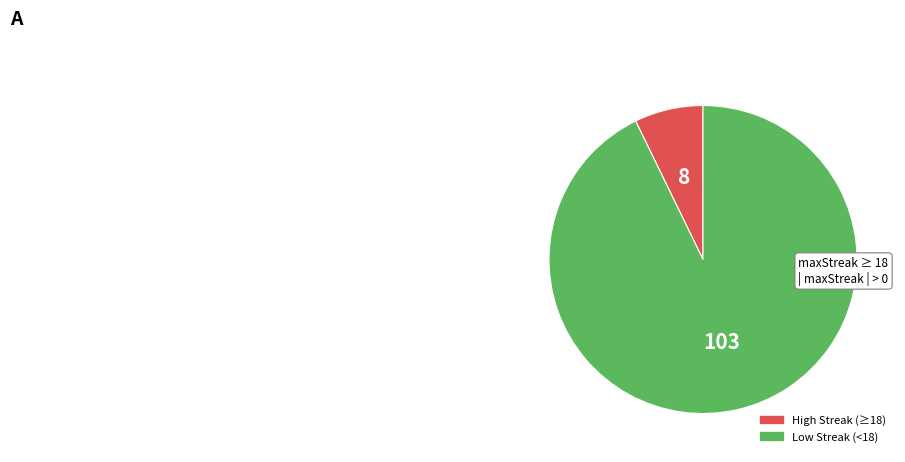

Is there a majority slice in this chart?

Yes